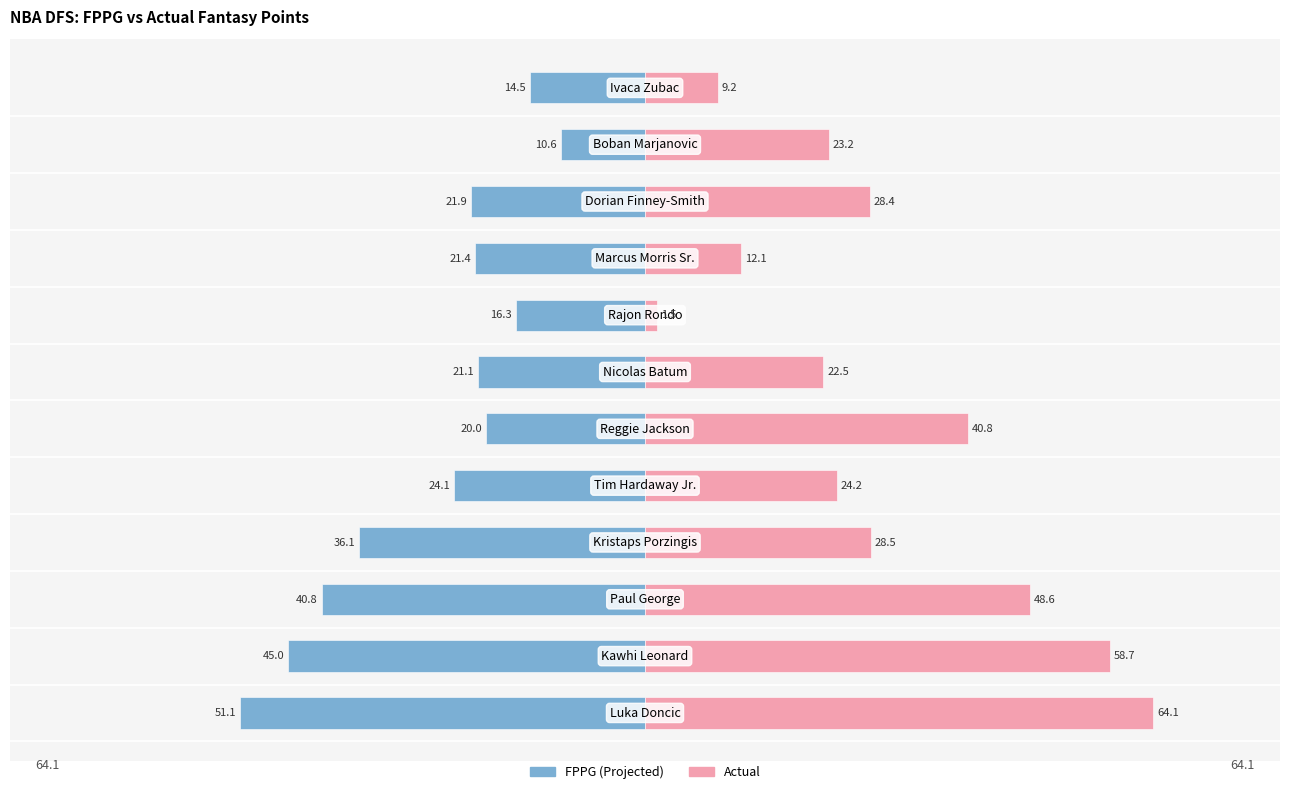

Reading left to right, transcribe all the data shown in this chart.

FPPG: -51.1	-45.0	-40.8	-36.1	-24.1	-20.0	-21.1	-16.3	-21.4	-21.9	-10.6	-14.5
Actual: 64.1	58.7	48.6	28.5	24.2	40.8	22.5	1.5	12.1	28.4	23.2	9.2